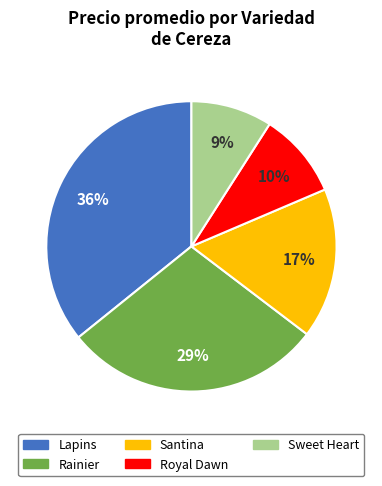

To the nearest percent, what is the combined percentage of Santina and Rainier?

46%